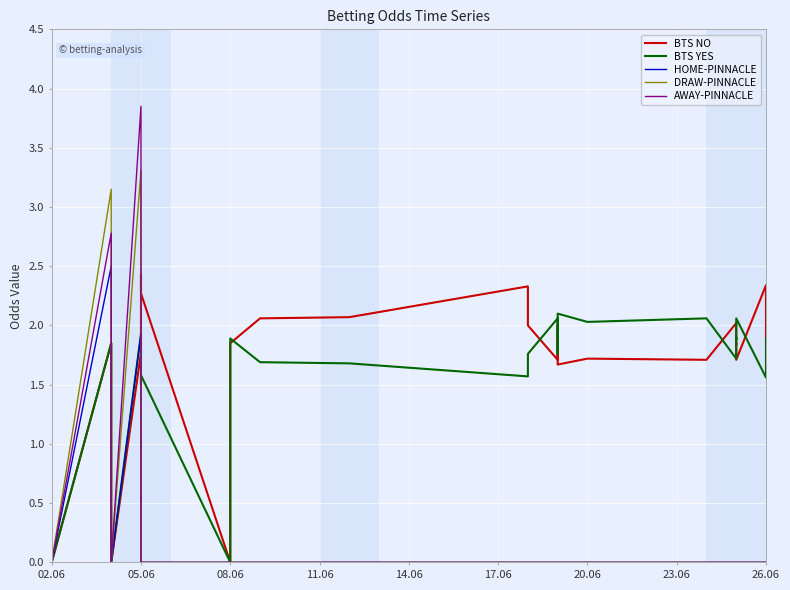

What is the label of the 25th point from the left?

24